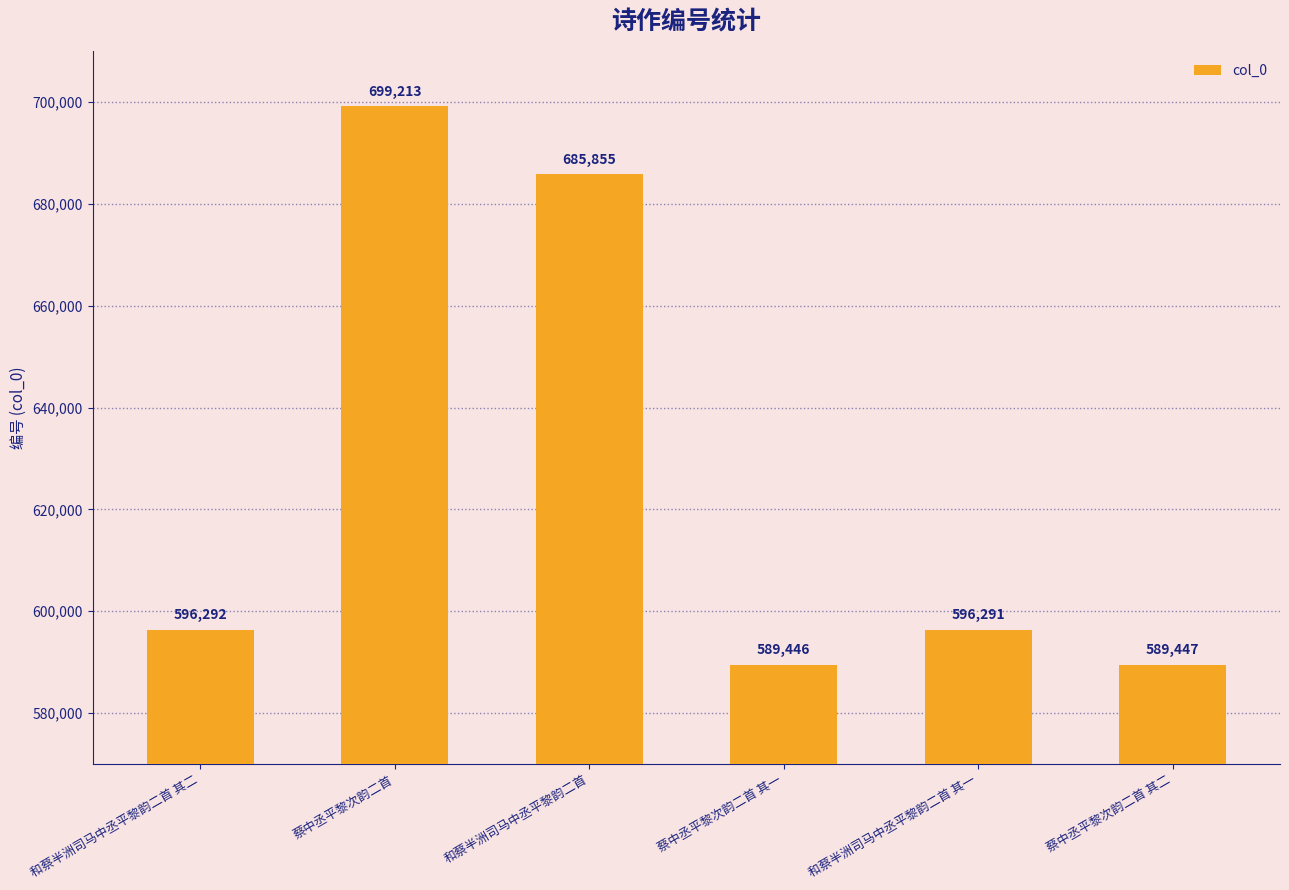

What is the value of the 5th bar from the left?

596291